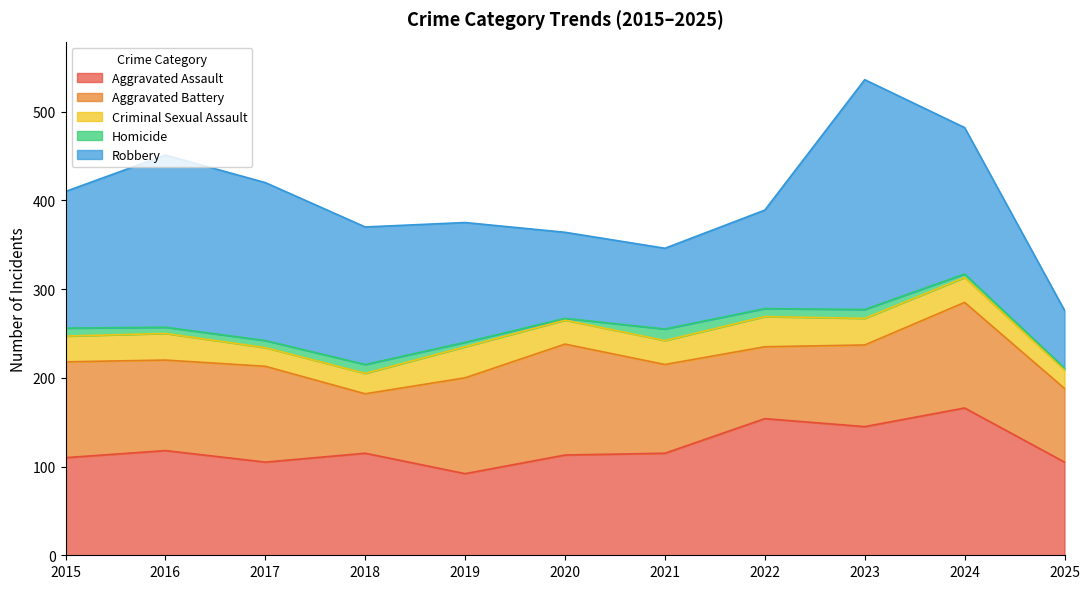

True or false: Criminal Sexual Assault has more than 0 interior local peaks.

True